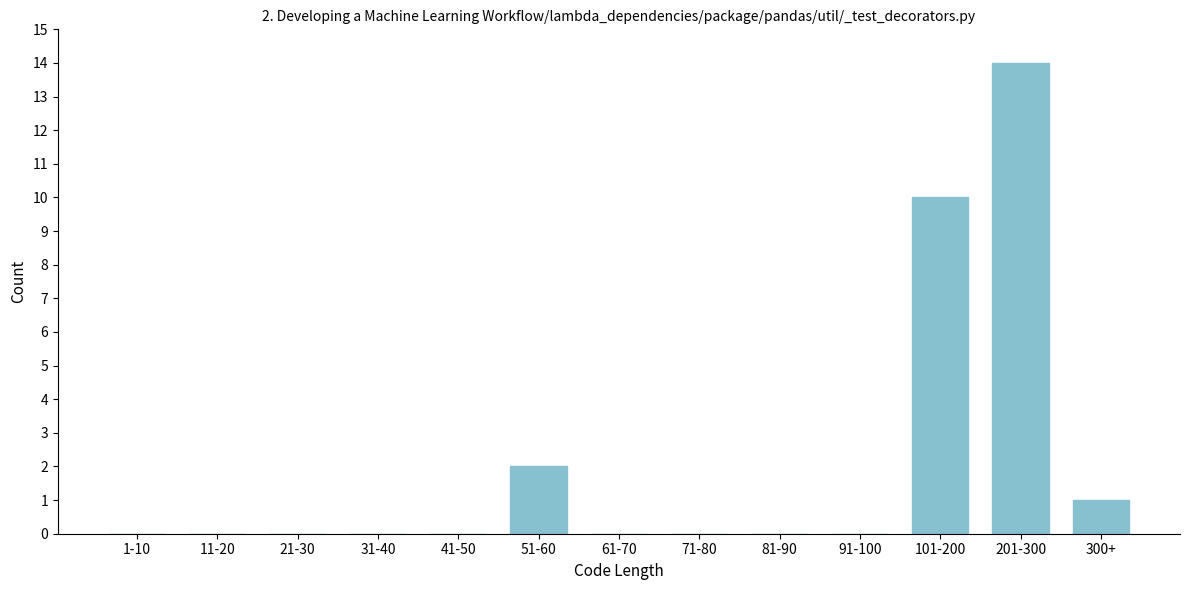

Reading left to right, what are all the values shown in this chart?

1-10=0	11-20=0	21-30=0	31-40=0	41-50=0	51-60=2	61-70=0	71-80=0	81-90=0	91-100=0	101-200=10	201-300=14	300+=1